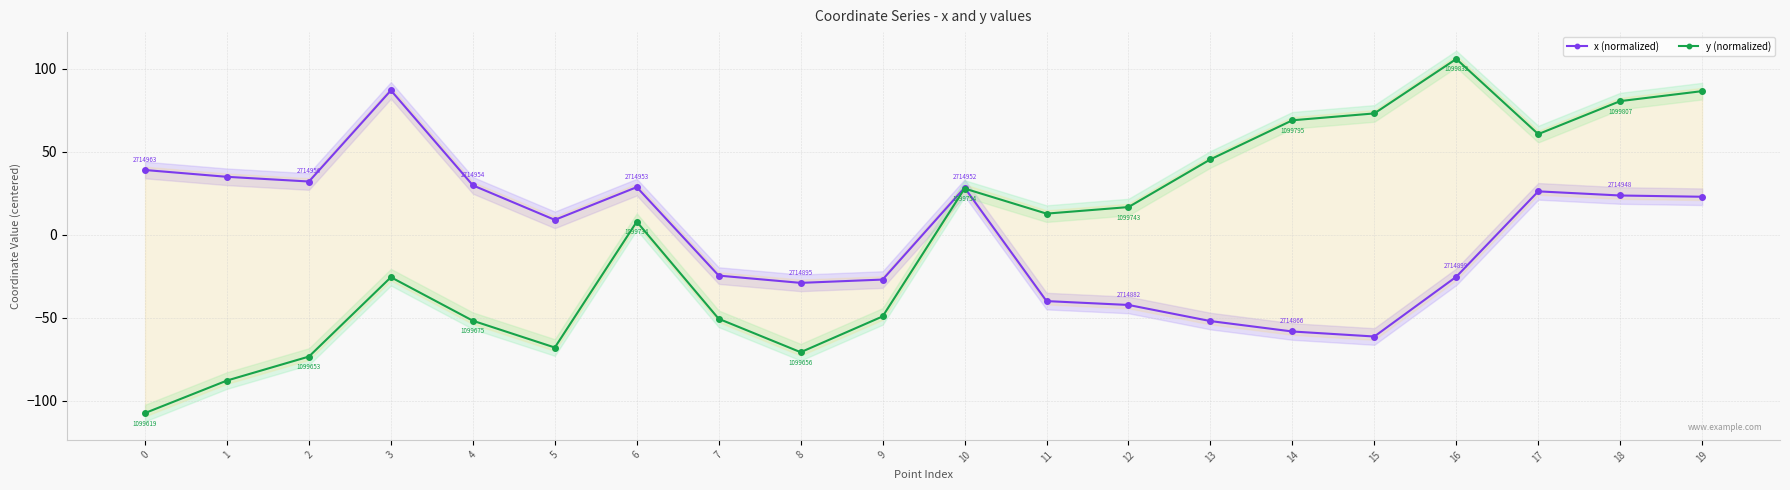

How many series are shown in this chart?

2